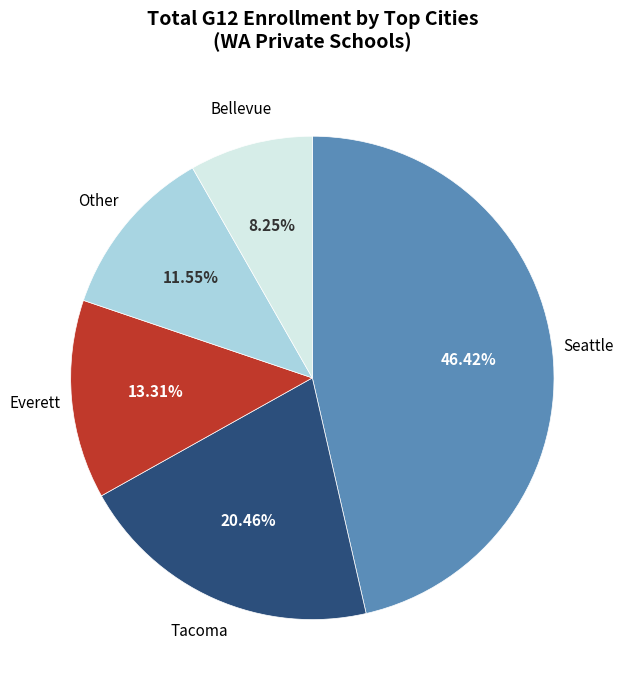

Does any single category account for the majority?

No